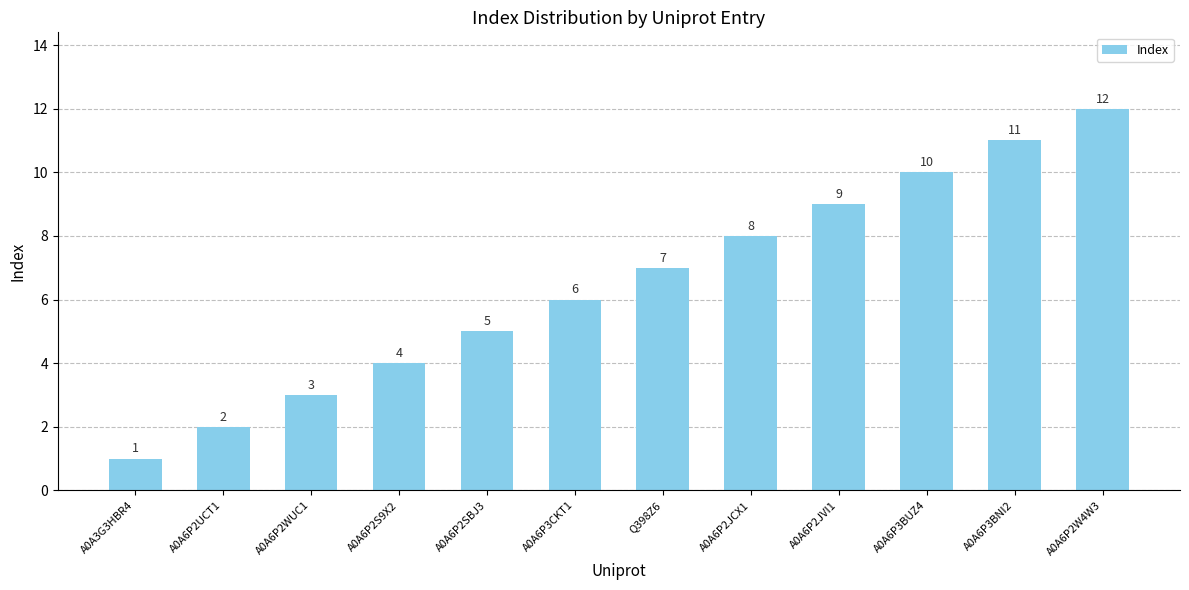

Is it true that the value at A0A6P2WUC1 is 3?

True